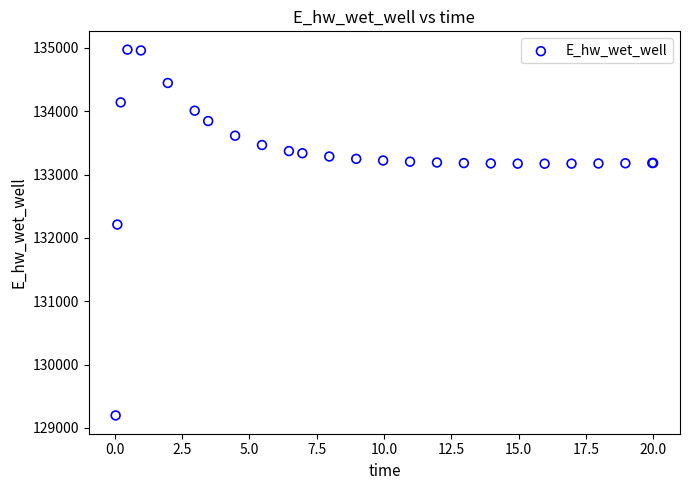

What Y value in the scatter plot is closest to 132084?

132210.6